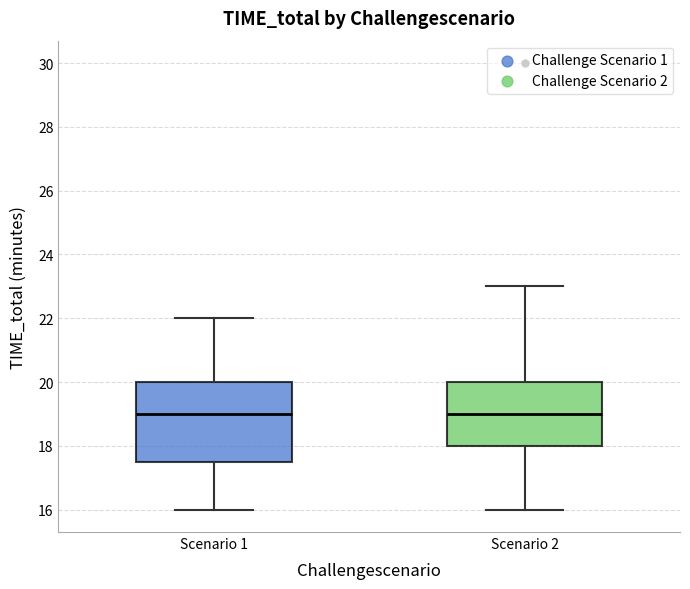

Reading left to right, read every box against the y-axis: the position of its median line, the range the box covers, and the ends of its whiskers. The values are not printed on the chart, so give them approximately, as read against the axis.

Scenario 1: median 19.0, box 17.6 to 20.0, whiskers 16.0 to 22.0
Scenario 2: median 19.0, box 18.0 to 20.0, whiskers 16.0 to 23.0